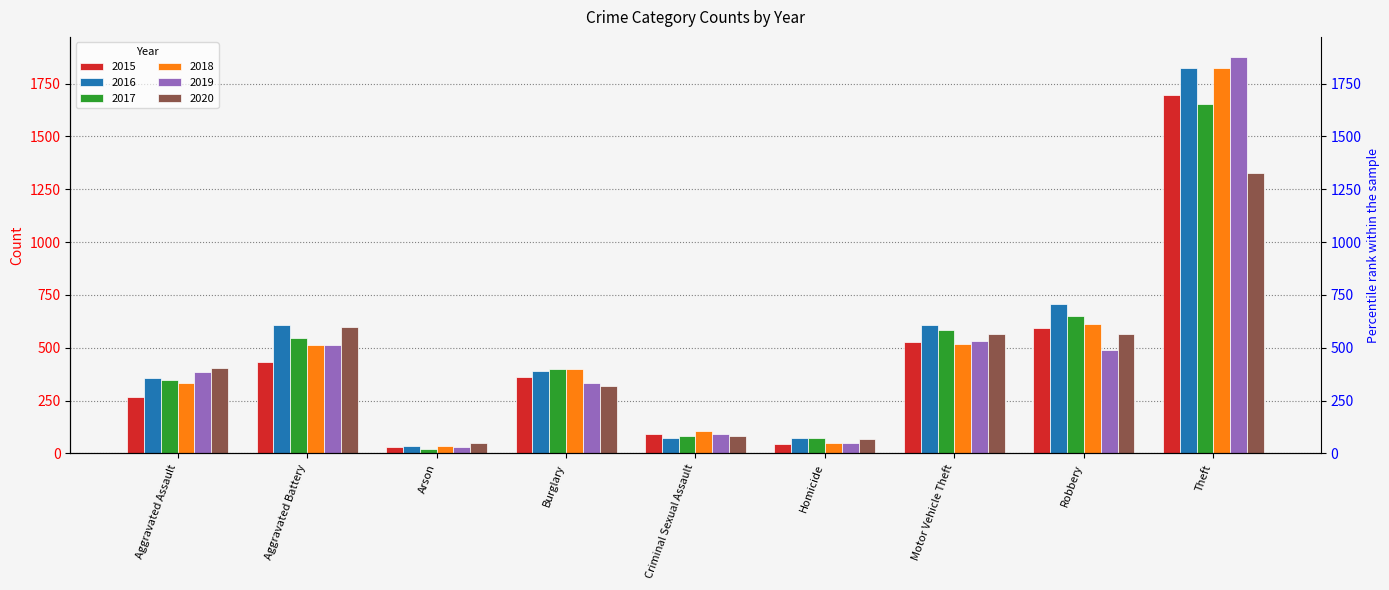

Is the value of 2018 at Criminal Sexual Assault greater than the value of 2016 at Motor Vehicle Theft?

No